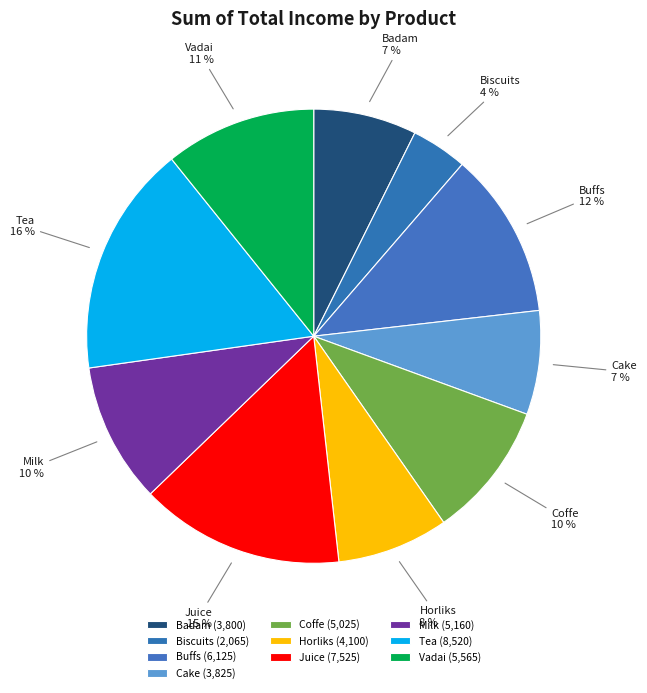

Is there any slice that represents more than half of the pie?

No